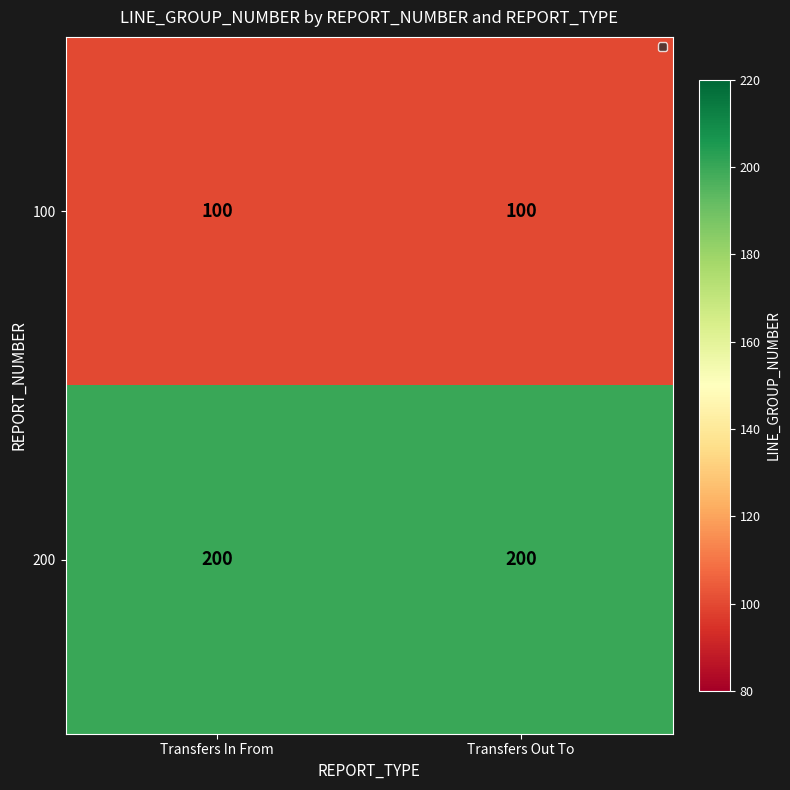

Read the 200 value at Transfers Out To.

200